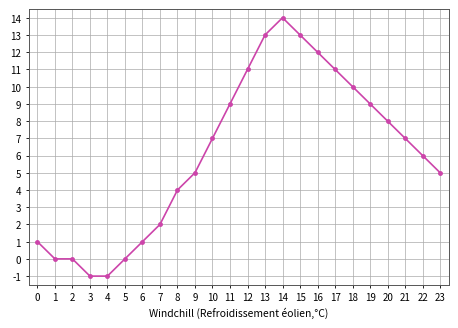

What is the smallest value displayed?

-1